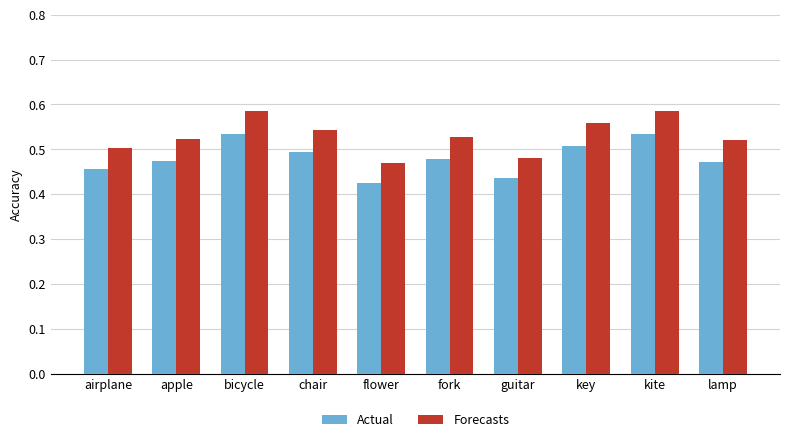

At which label does Forecasts reach its minimum?

flower